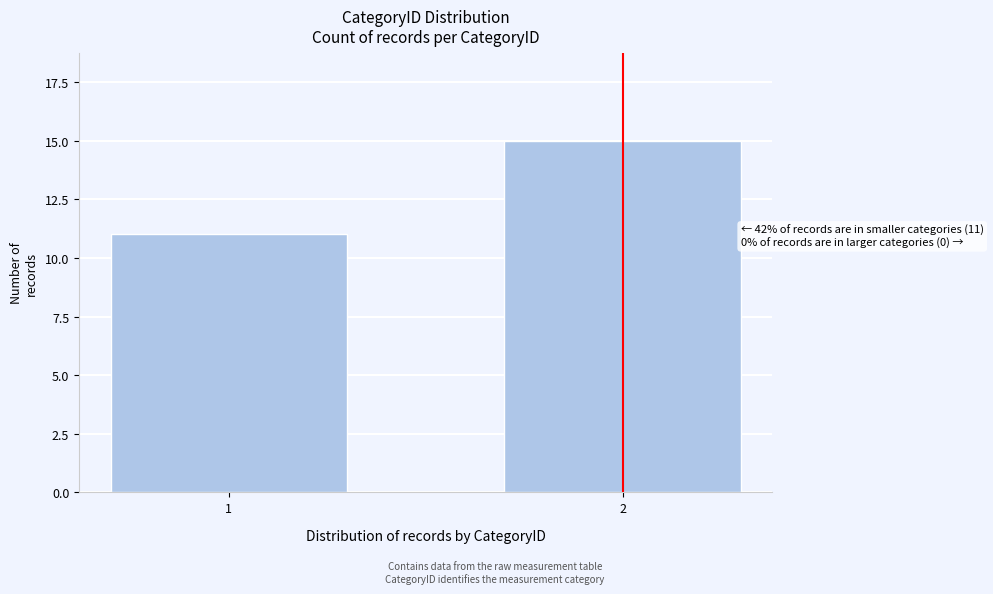

Reading left to right, list all the values displayed in this chart.

1=11	2=15